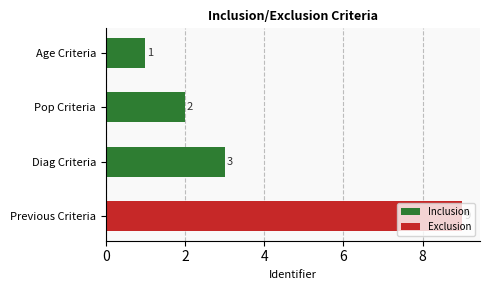

How many categories are shown in the chart?

4